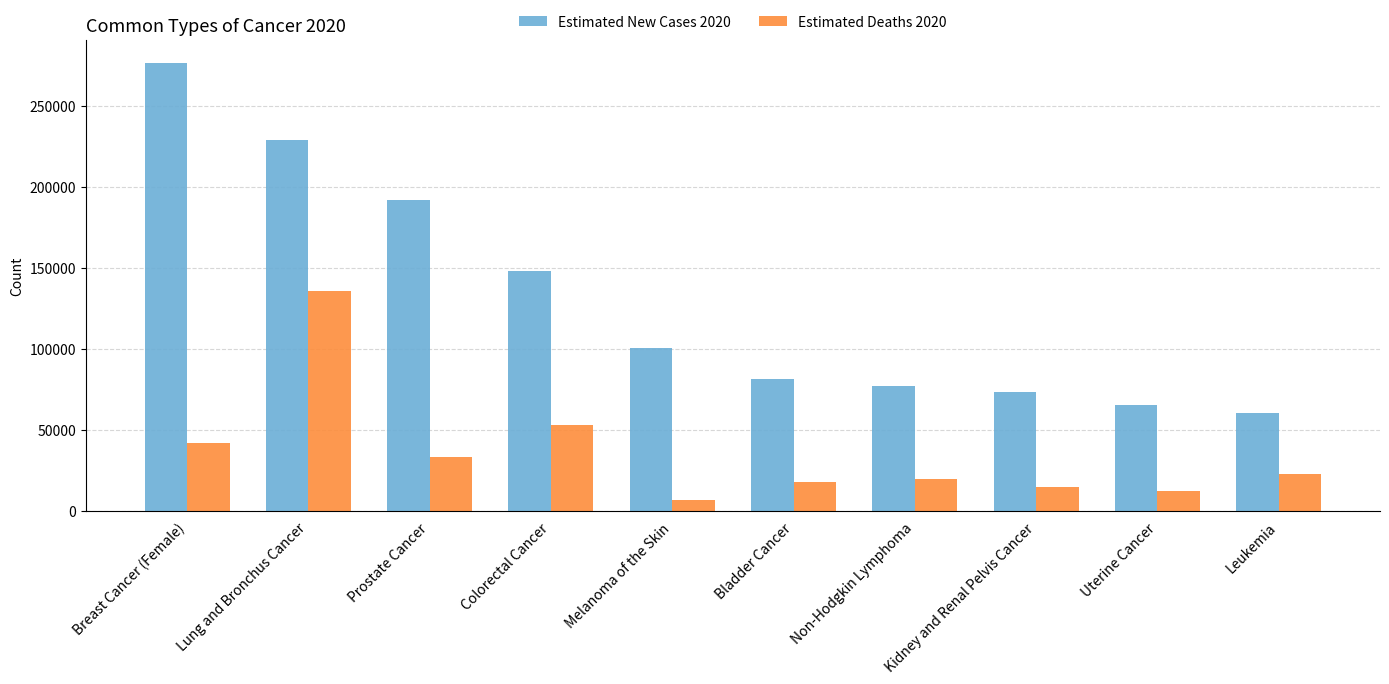

What is the total value across all series at Lung and Bronchus Cancer?

364540